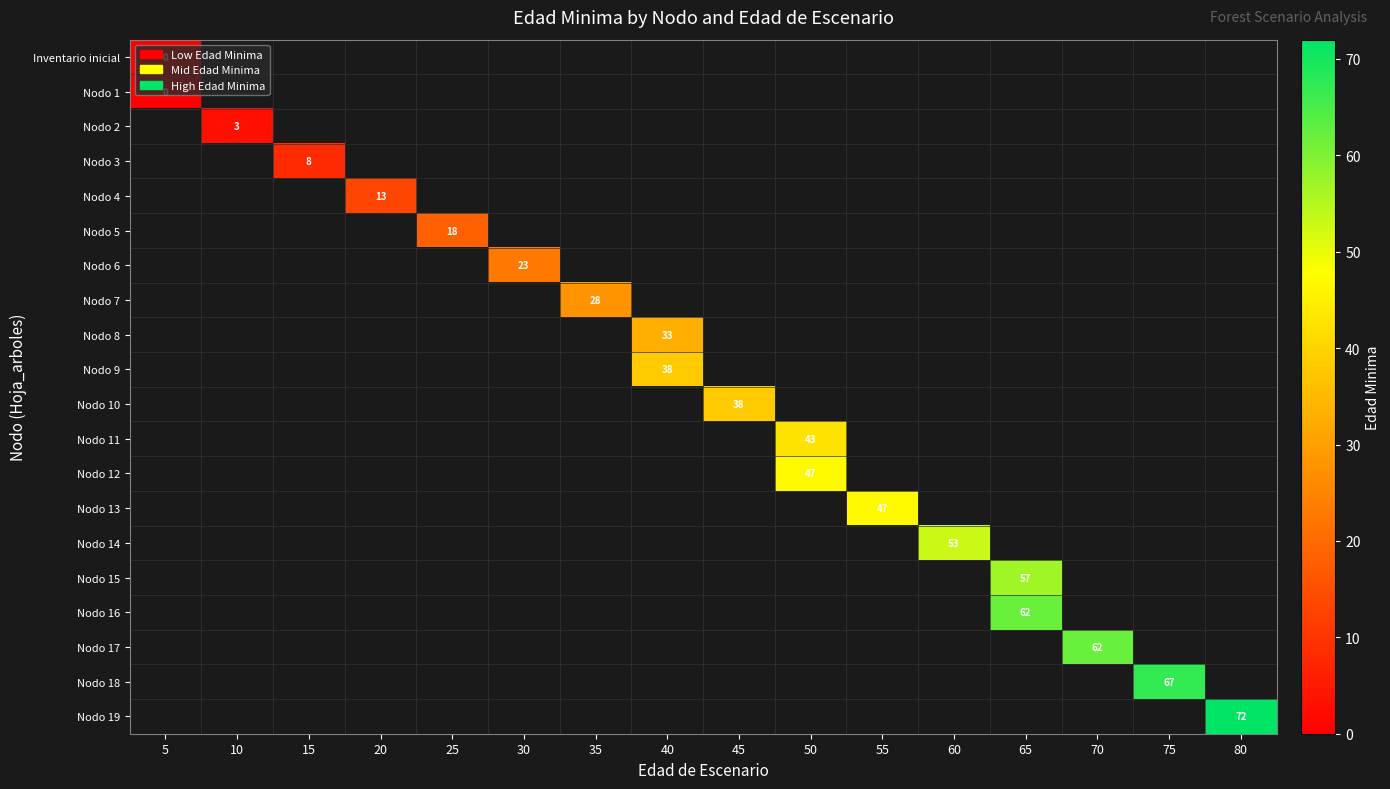

True or false: Nodo 10 has a value of 38 at 45.

True